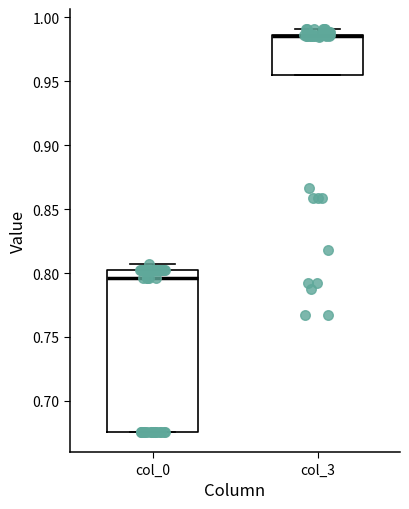

Reading left to right, read every box against the y-axis: the position of its median line, the range the box covers, and the ends of its whiskers. The values are not printed on the chart, so give them approximately, as read against the axis.

col_0: median 0.795, box 0.675 to 0.800, whiskers 0.675 to 0.805
col_3: median 0.985 (drawn on the box's upper edge), box 0.955 to 0.985, whiskers 0.955 to 0.990